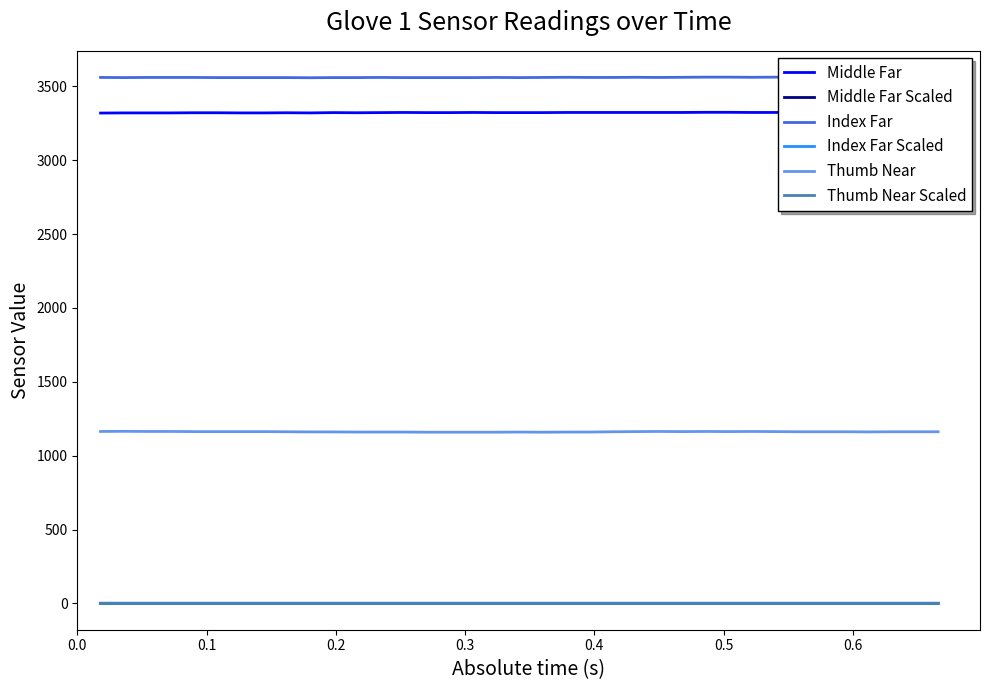

Is this an area chart (filled region under the line)?

No